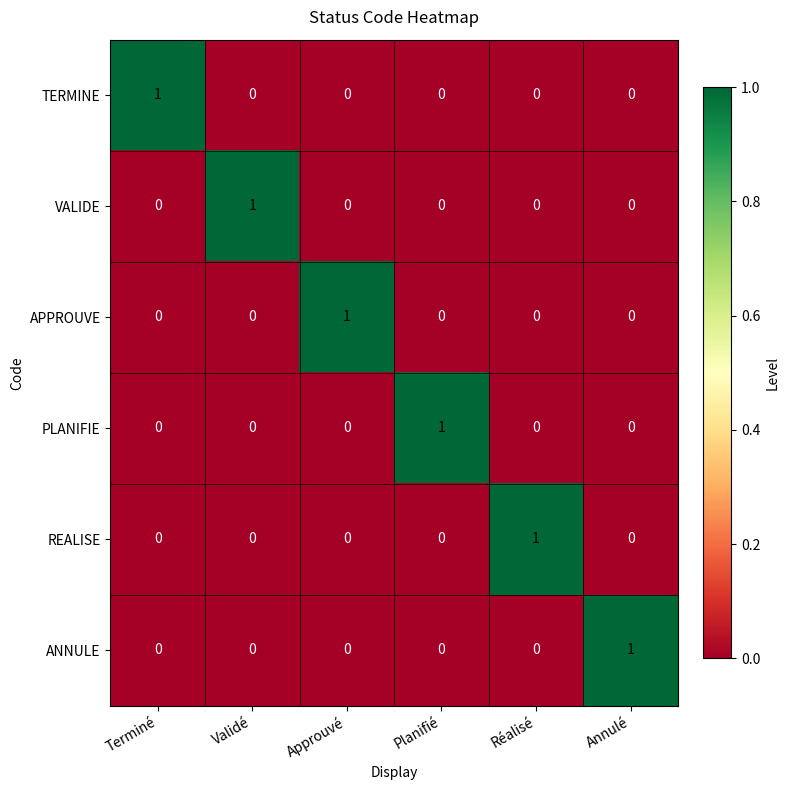

How many data points does each series have?

6